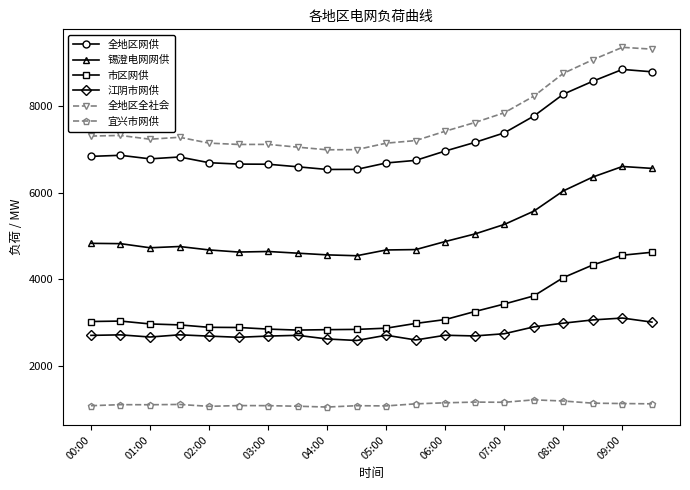

What is the average value of the 市区网供 series?

3294